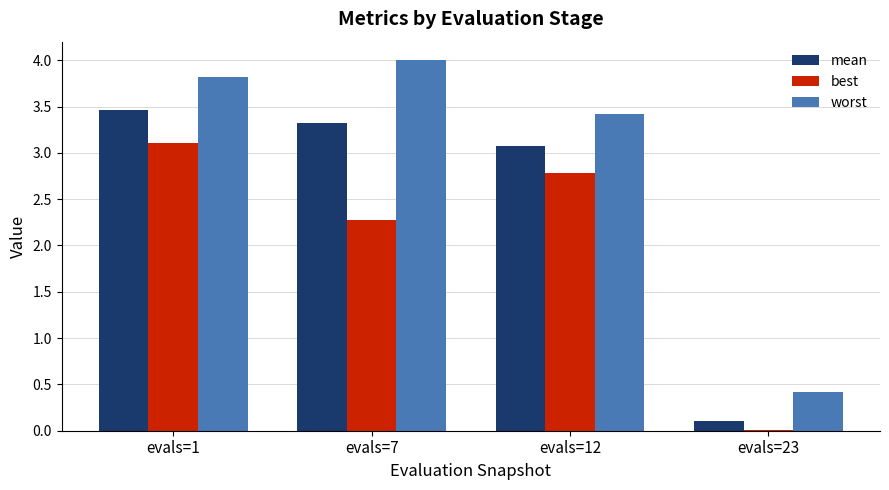

What is the sum of all mean values?

10.0